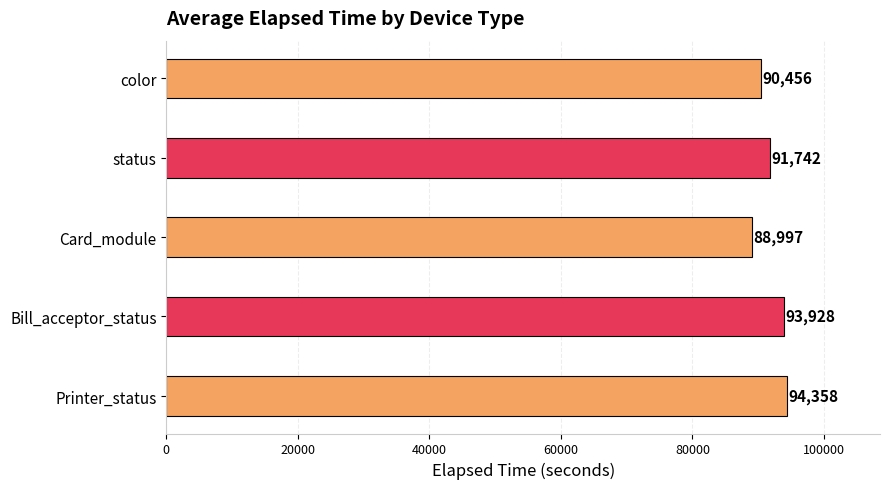

Are the bars grouped side by side (vs. stacked)?

No